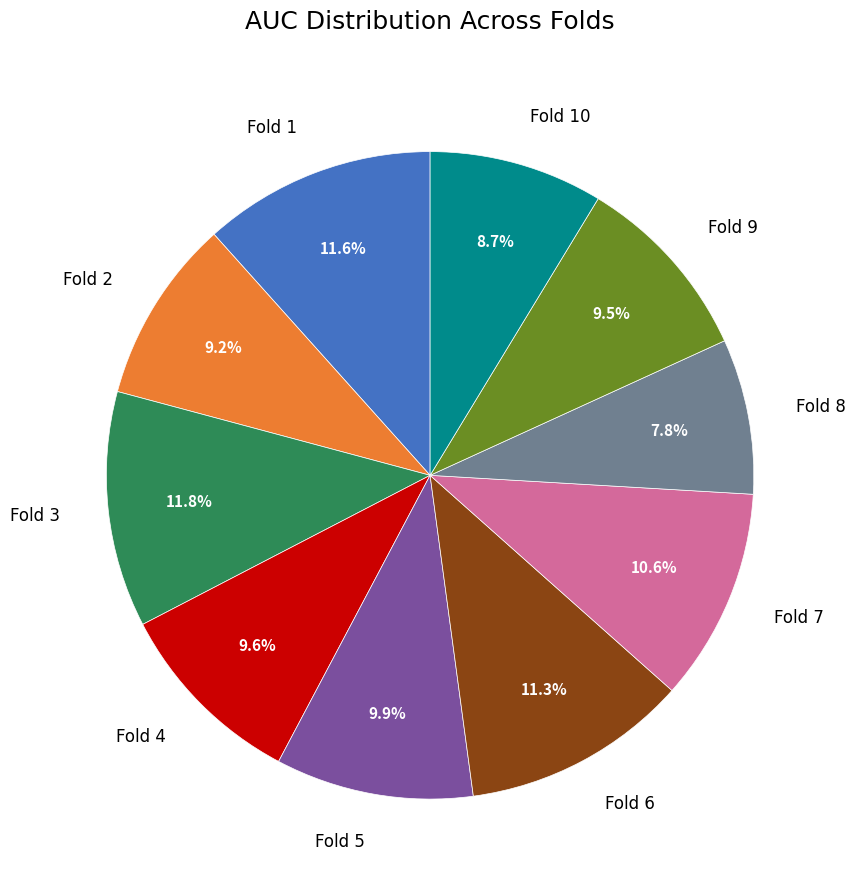

Is there any slice that represents more than half of the pie?

No